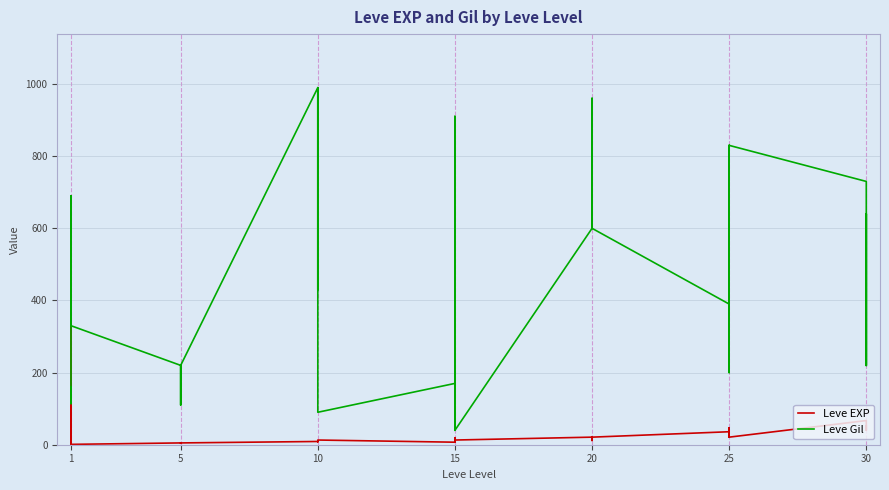

Which series has the largest total across all categories?

Leve Gil